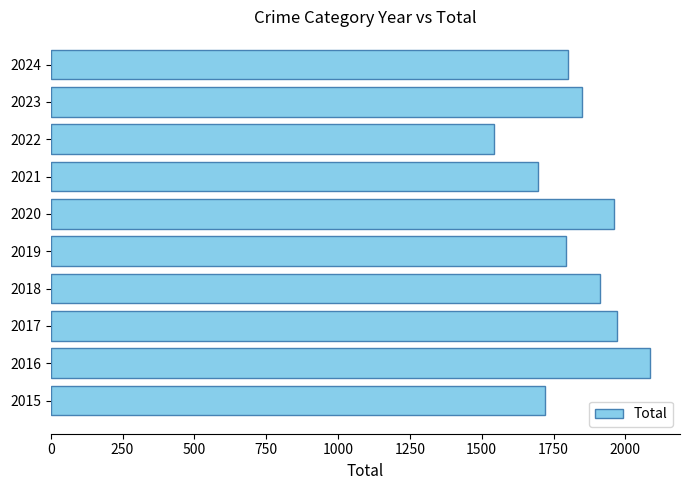

How many bars are there in total?

10